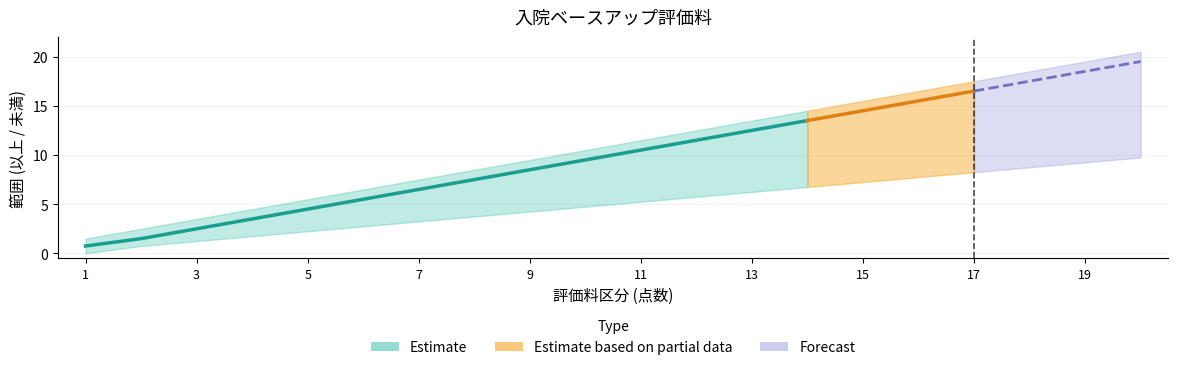

What is the average value of the upper_bound series?

11.0